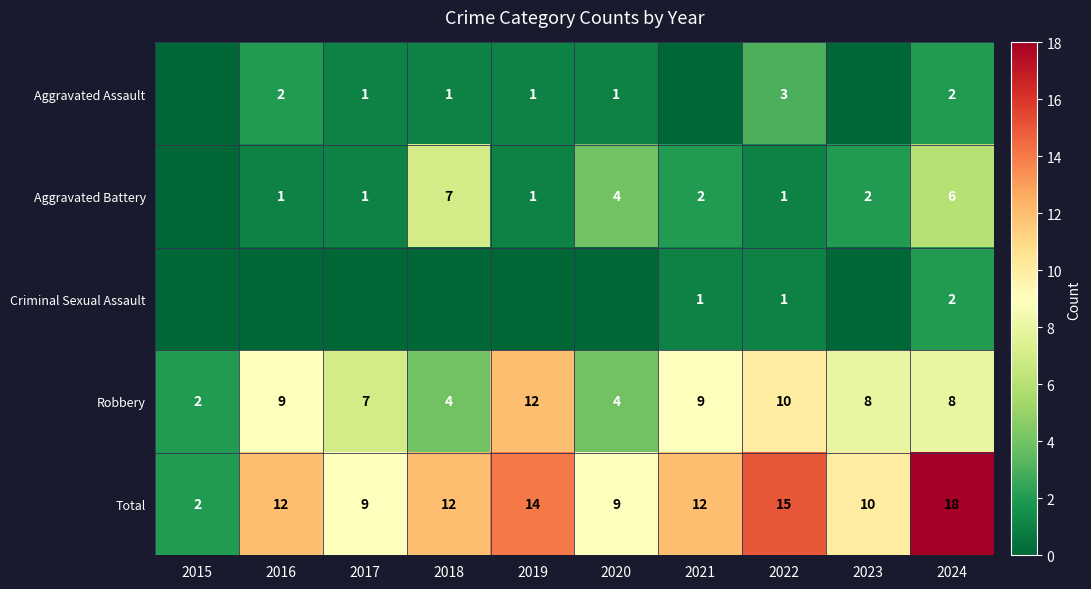

Where does the Robbery series first go above 8?

2016